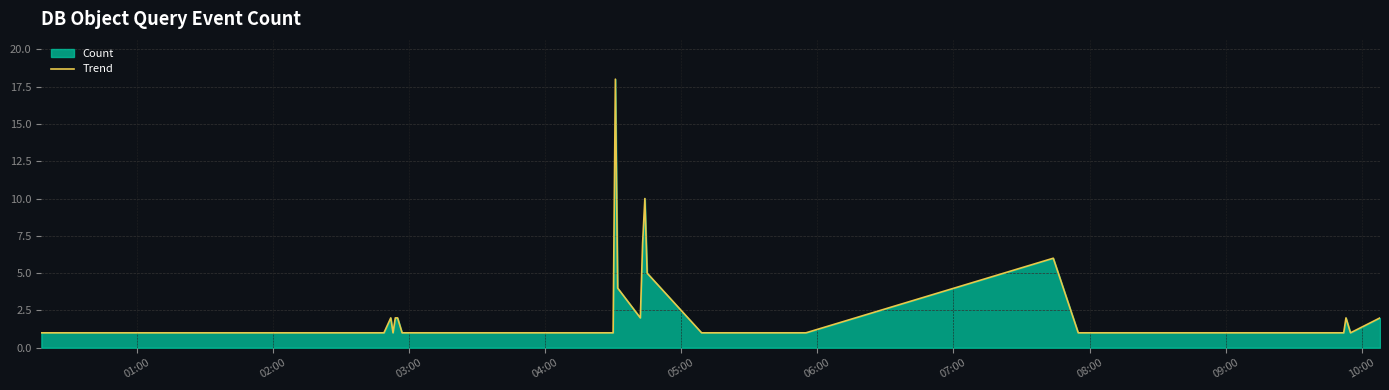

What is the difference between the maximum and minimum values?

17